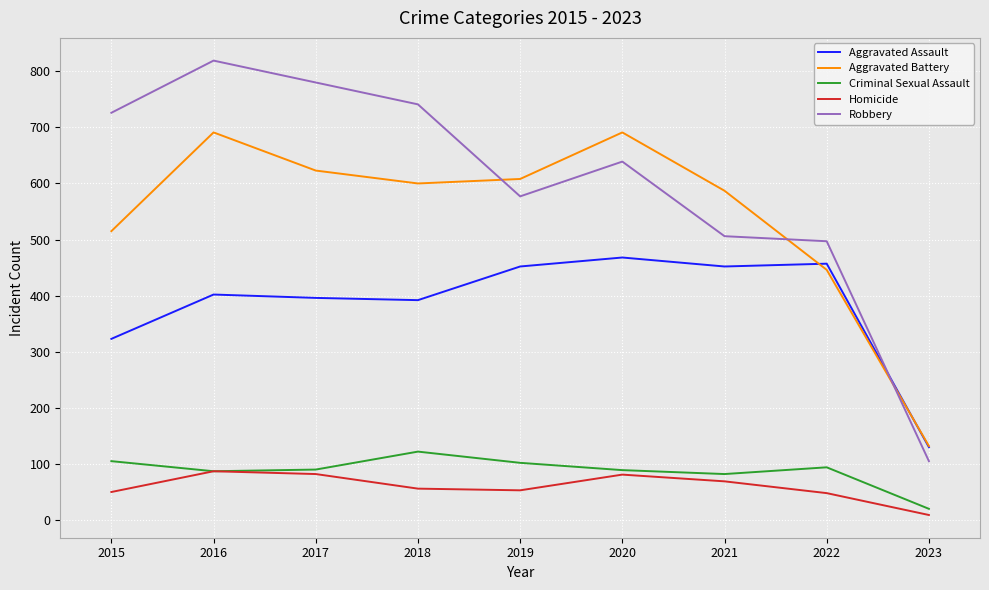

What is the lowest value of the Criminal Sexual Assault series?

20